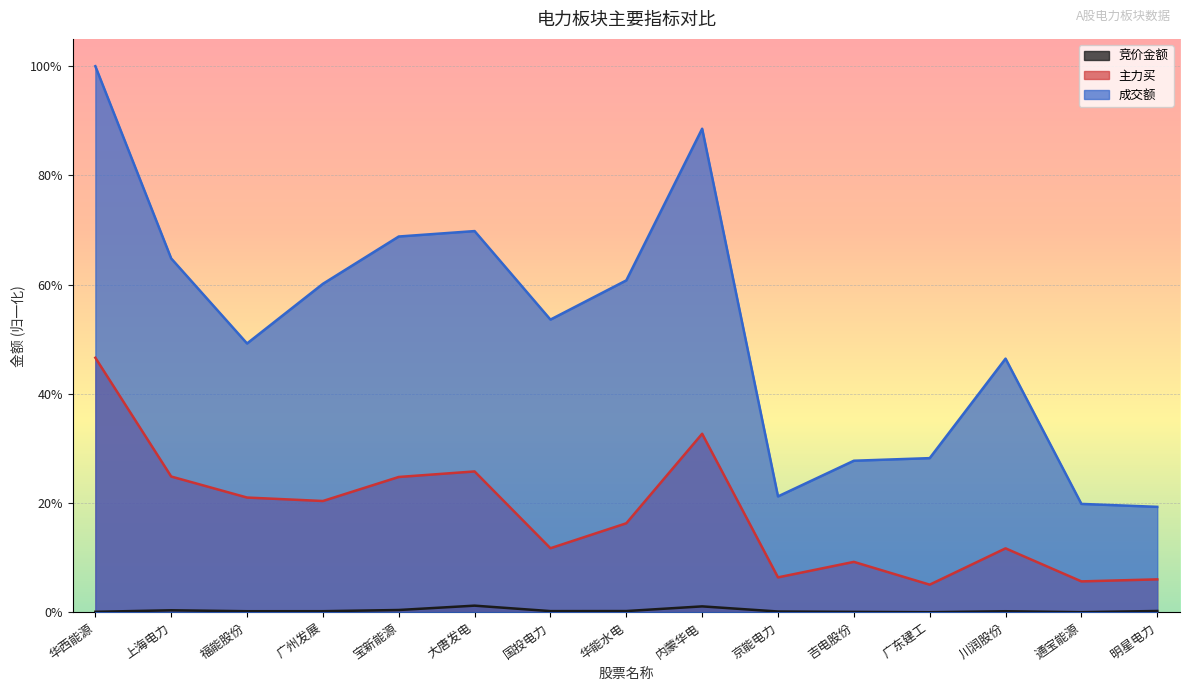

At which label does 竞价金额 reach its minimum?

广东建工